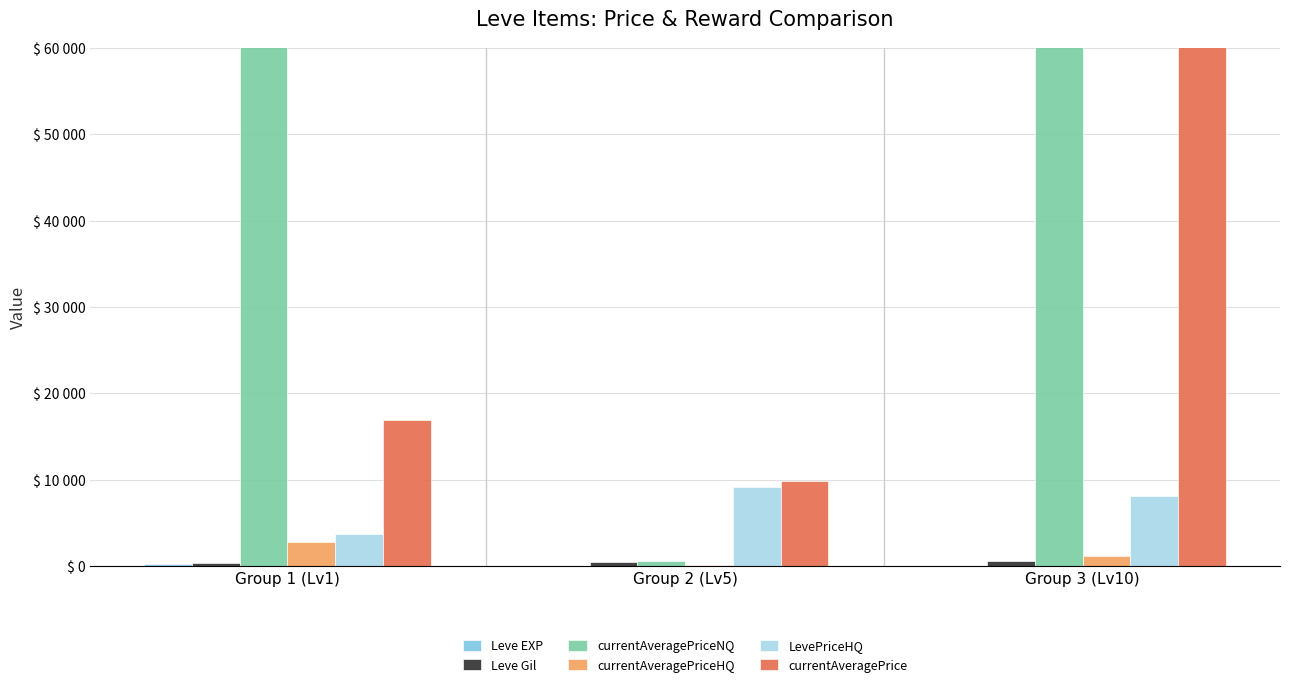

At which label does LevePriceHQ first exceed 8103?

Group 2 (Lv5)